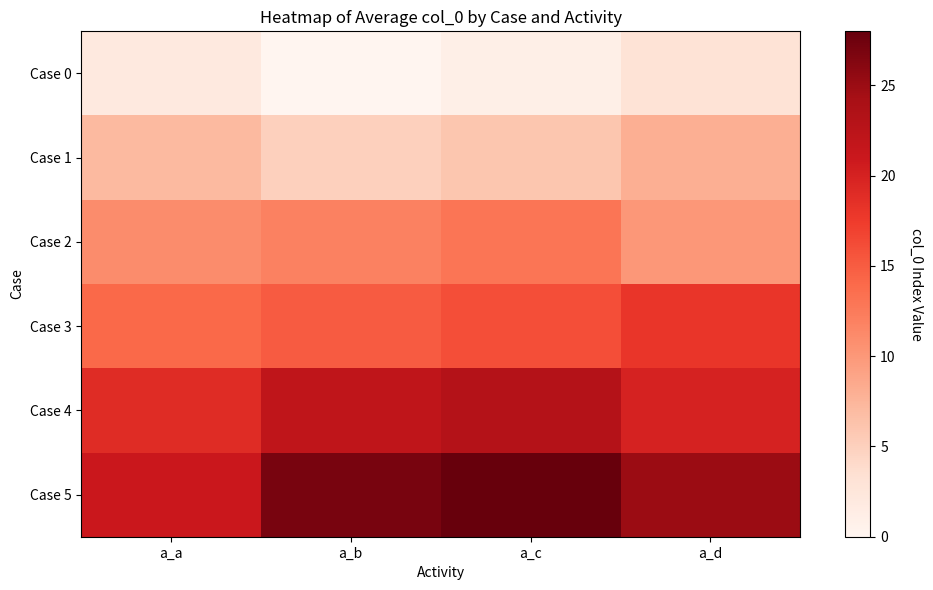

Which label corresponds to the smallest value in the chart?

a_b